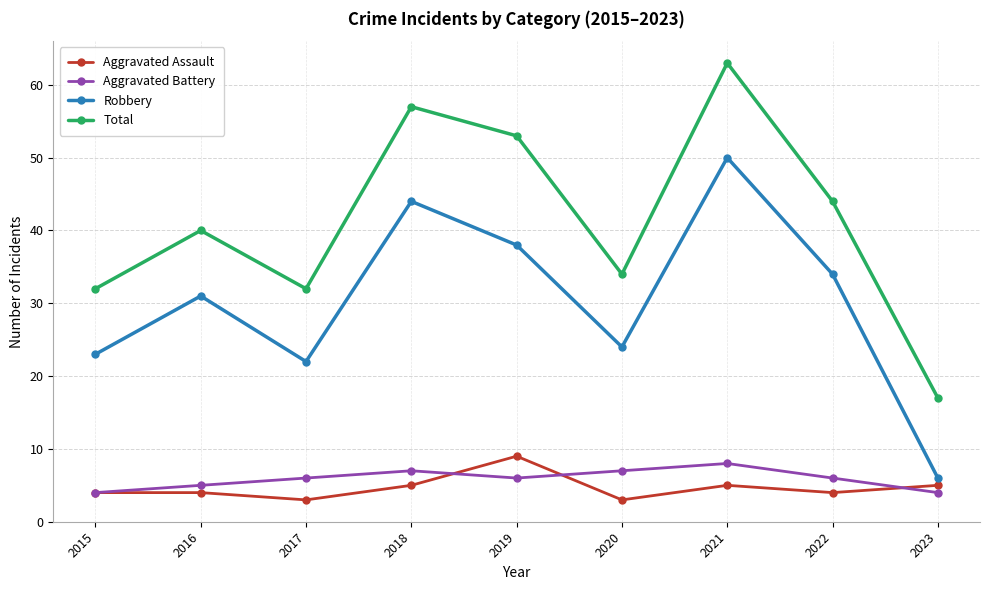

Does the chart have visible grid lines?

Yes